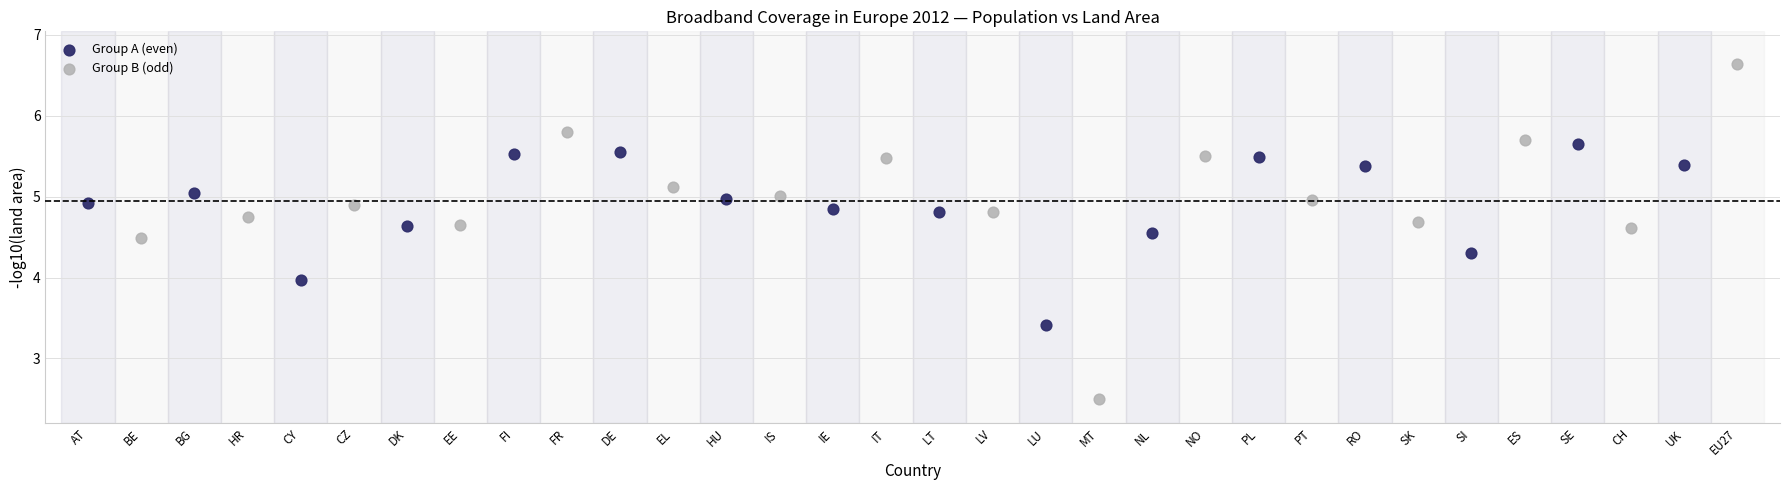

Which series has the widest spread of Y values?

Group B (odd)